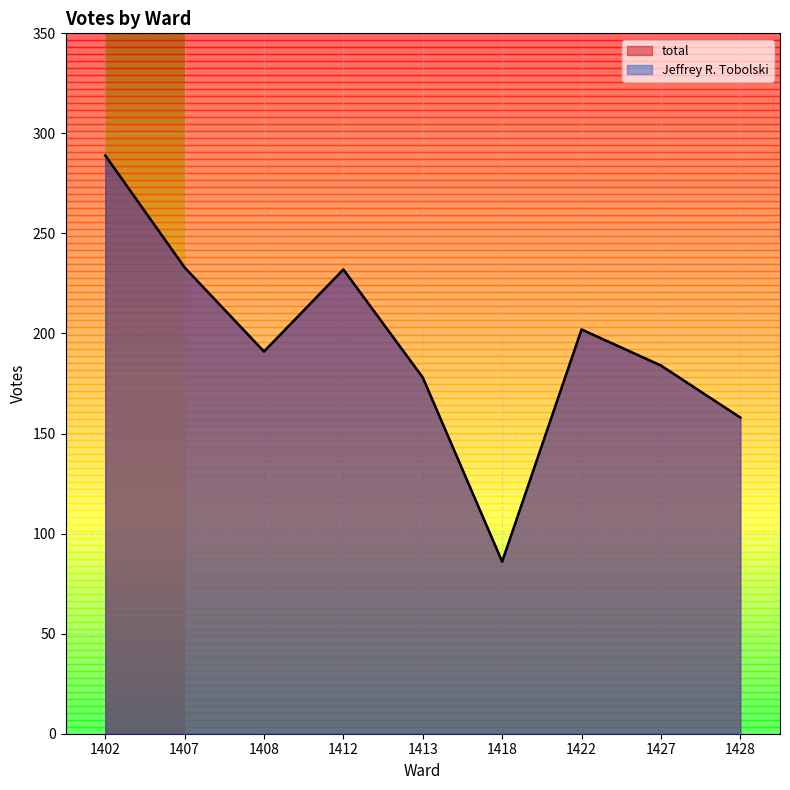

At which category is the sum across all series the highest?

1402